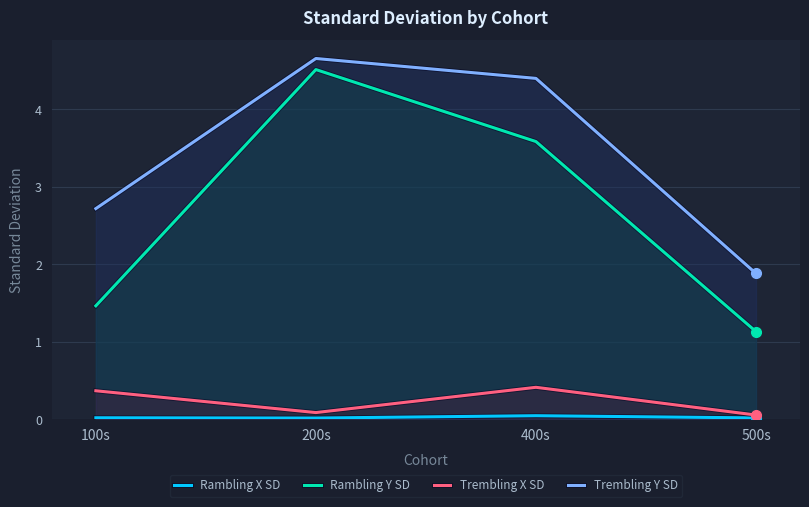

At which category is the sum across all series the highest?

200s